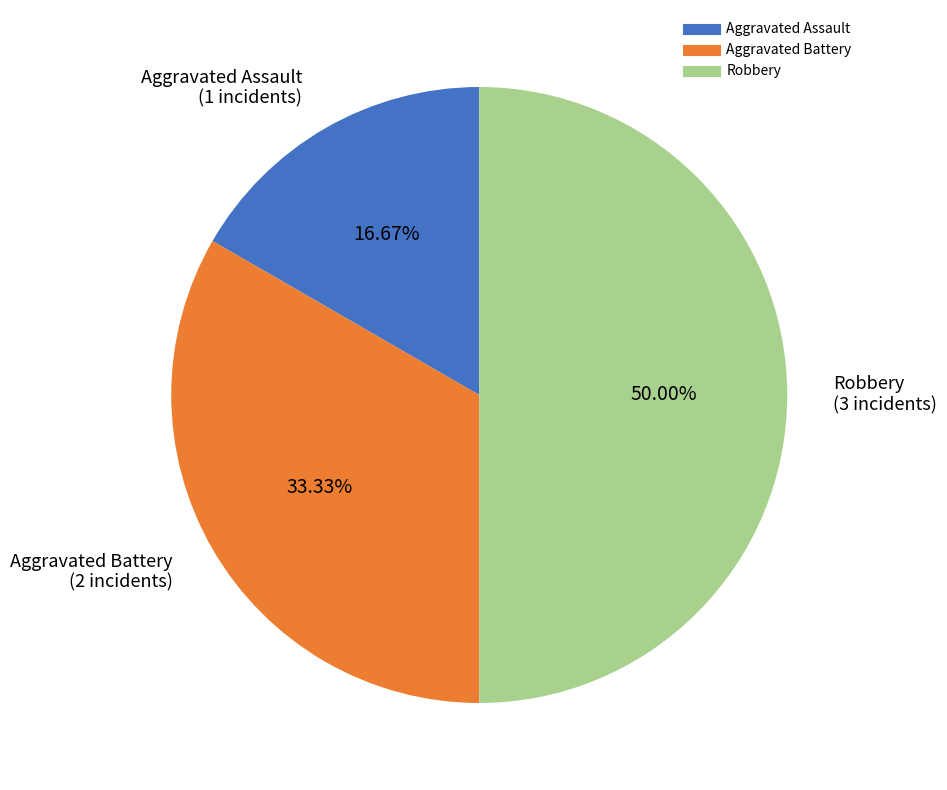

Is it true that Robbery is 40% of the pie?

False